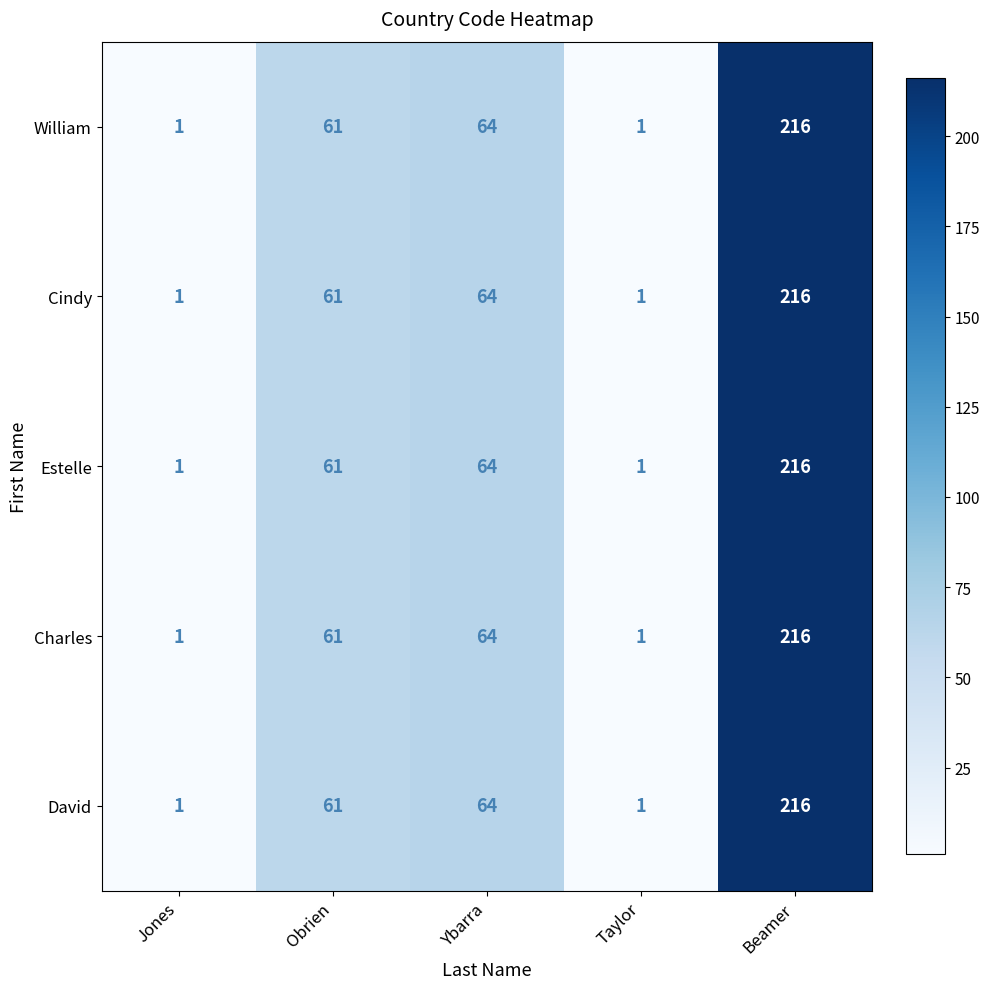

What is the average value of the Estelle series?

69